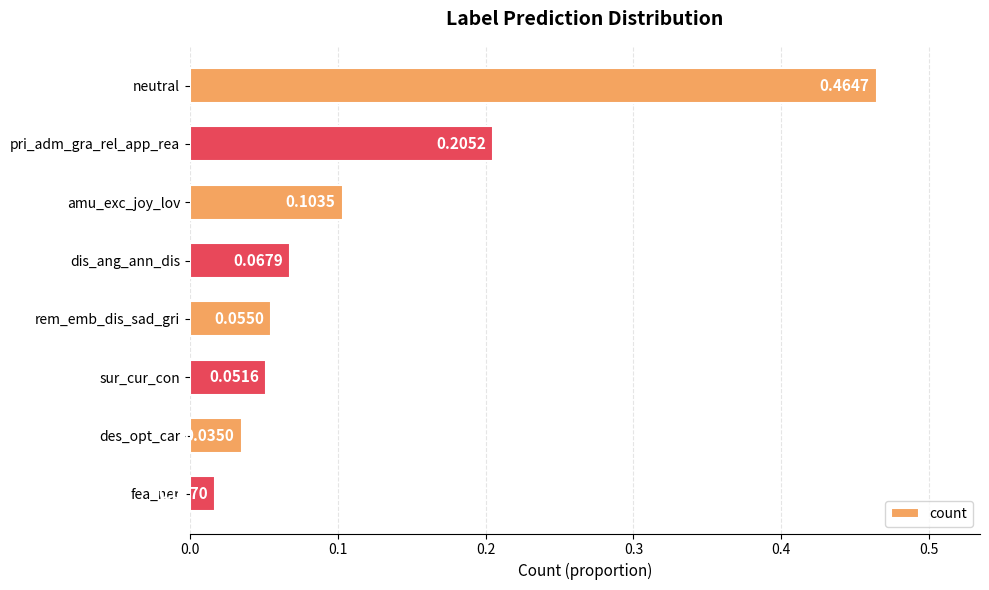

What is the label of the 6th bar from the bottom?

amu_exc_joy_lov